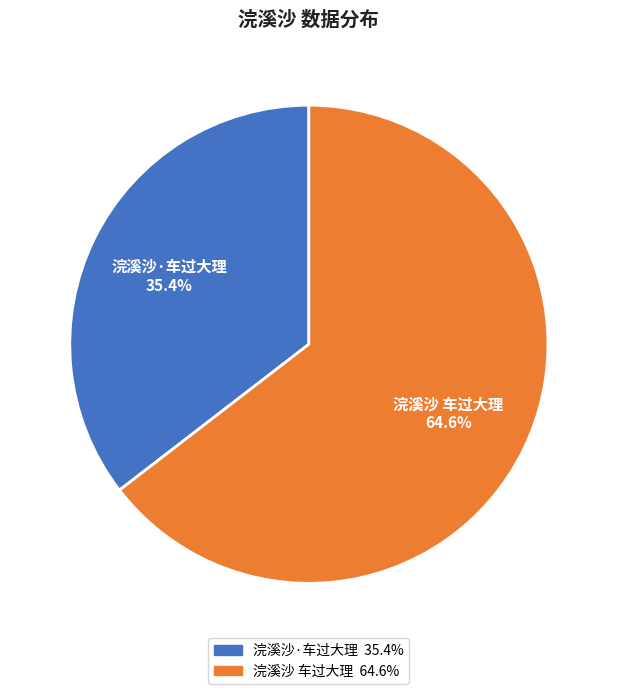

What percentage is the 浣溪沙 车过大理 slice, to the nearest percent?

65%